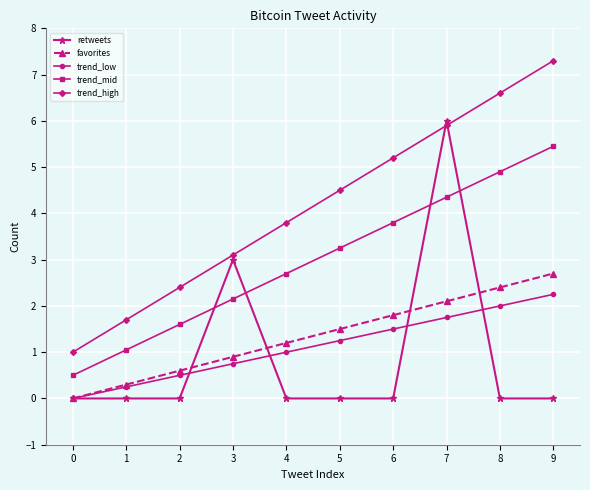

The trend_low series shows 0.5 at 2. True or false?

True